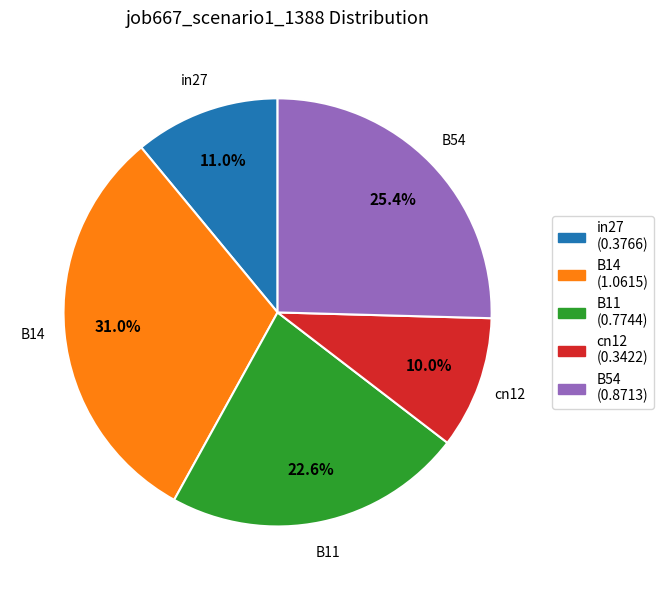

To the nearest percent, what is the difference between the largest and smallest slice percentages?

21%